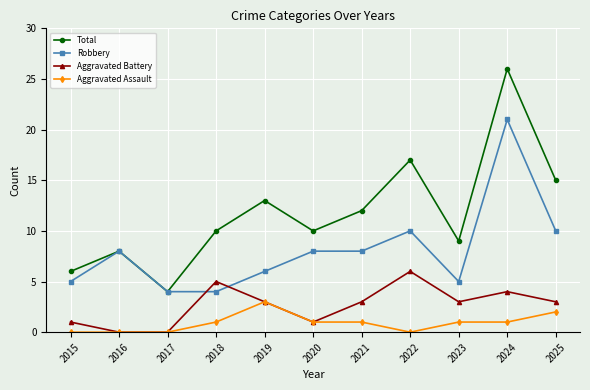

How many data points does each series have?

11